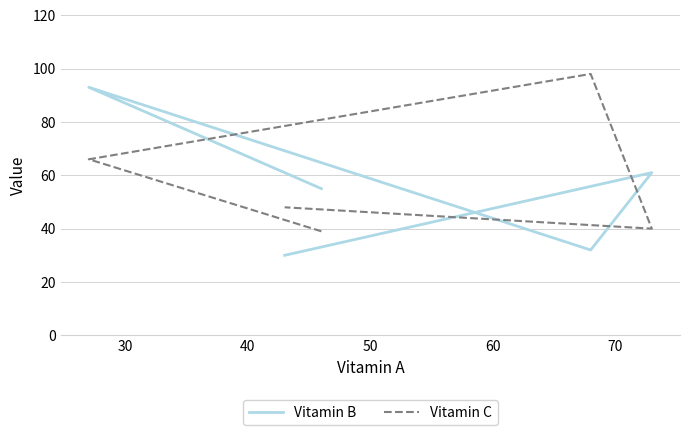

What is the difference between the Vitamin C values at 50 and 30?

26